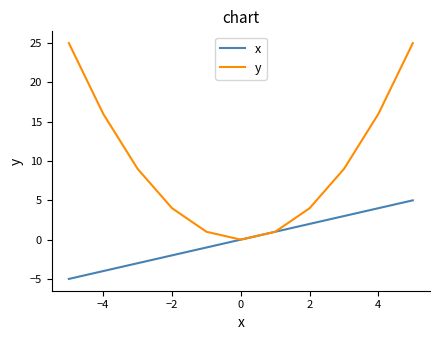

Rank the series by their average value, from highest to lowest.

y, x